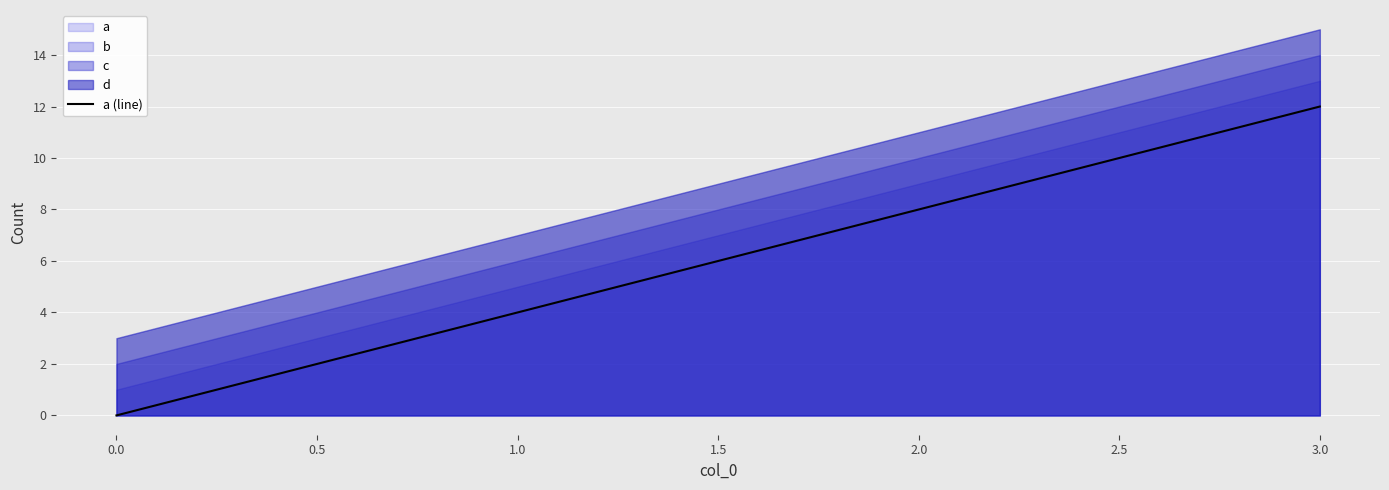

True or false: a (line) has a value of 12 at 2.0.

False